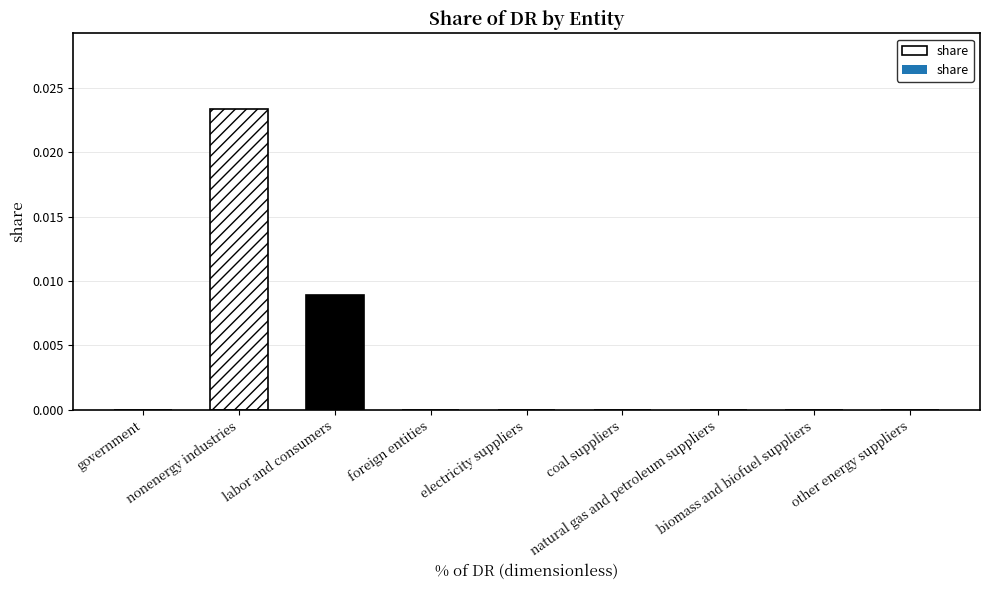

Is it true that the value at government is 0.0?

True